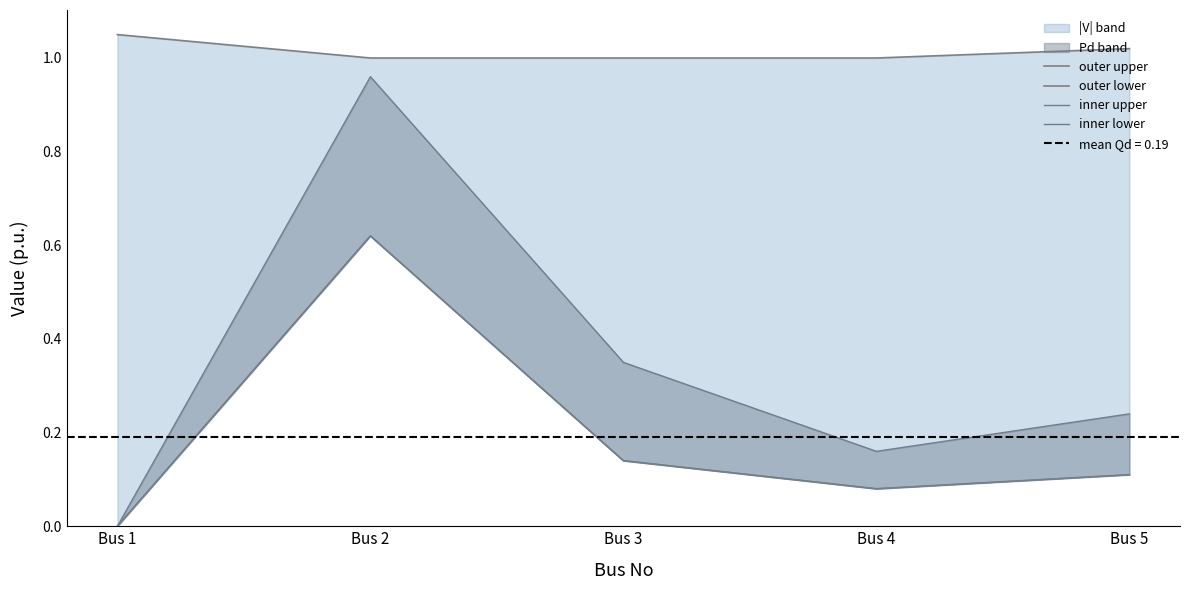

True or false: outer upper has more than 1 points higher than both neighbors.

False